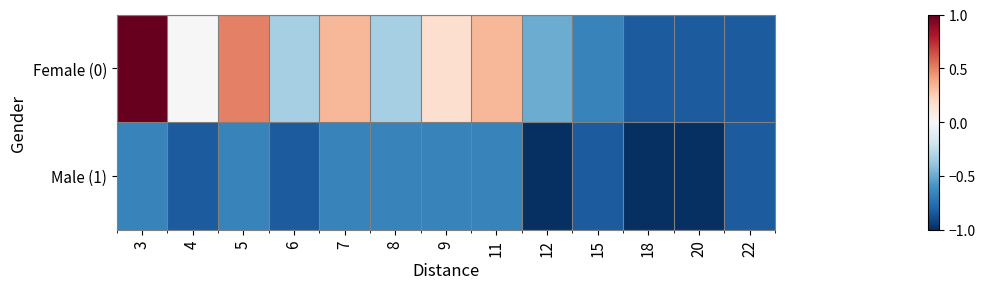

Reading left to right, what are all the values shown in this chart?

Female (0): 3=1.0	4=0.0	5=0.5	6=-0.3	7=0.3	8=-0.3	9=0.2	11=0.3	12=-0.5	15=-0.7	18=-0.8	20=-0.8	22=-0.8
Male (1): 3=-0.7	4=-0.8	5=-0.7	6=-0.8	7=-0.7	8=-0.7	9=-0.7	11=-0.7	12=-1.0	15=-0.8	18=-1.0	20=-1.0	22=-0.8